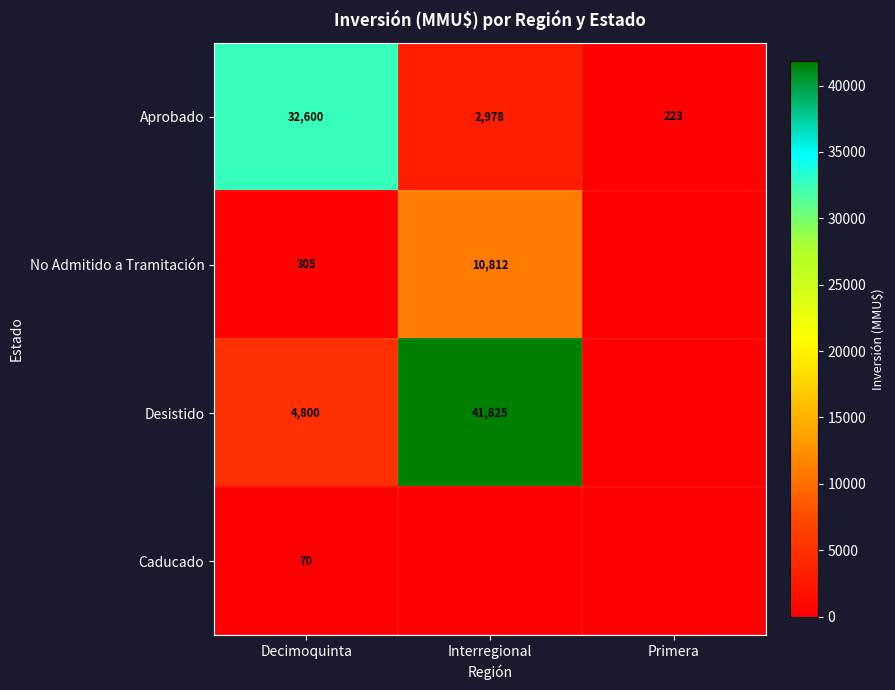

Rank the series at Decimoquinta from lowest to highest value.

Caducado, No Admitido a Tramitación, Desistido, Aprobado